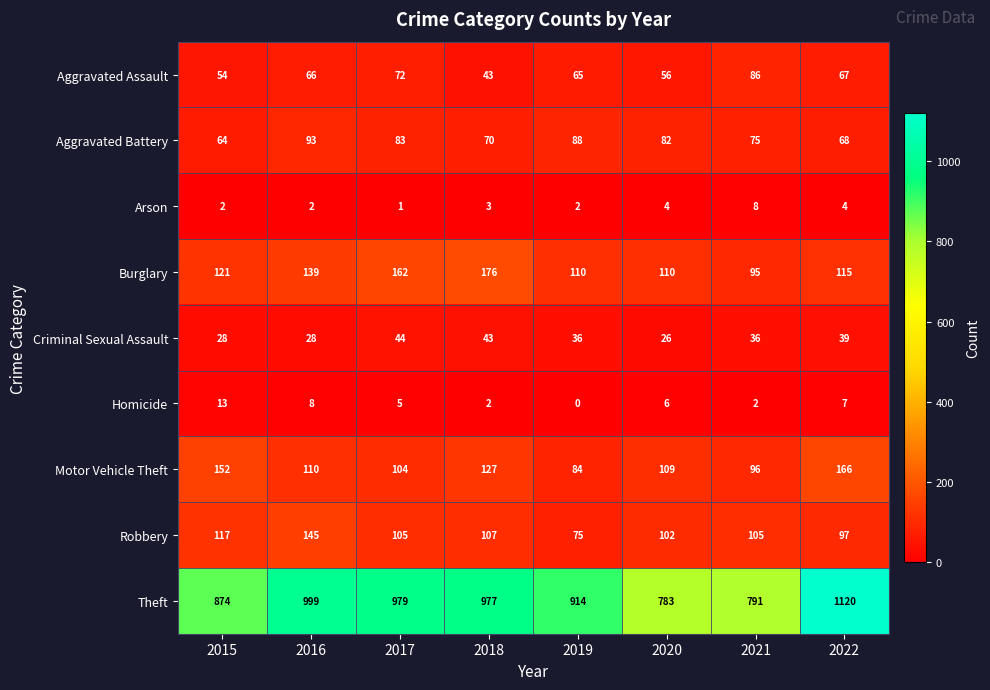

What is the lowest value of the Aggravated Battery series?

64